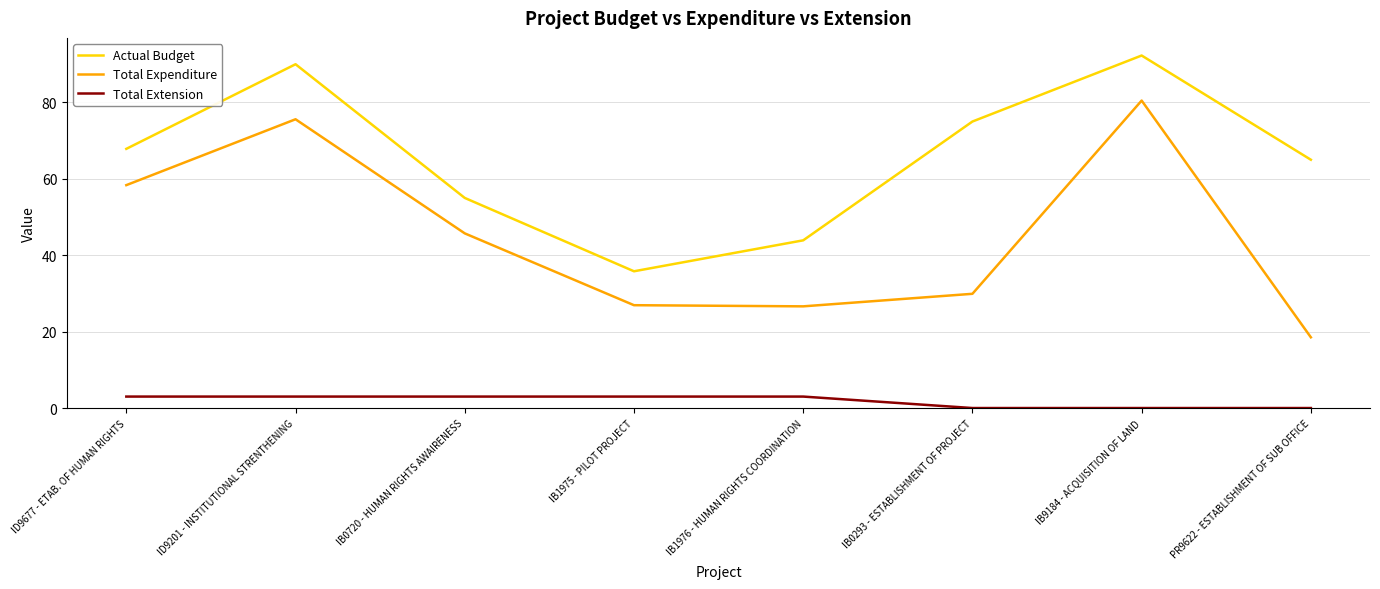

The Total Extension series shows 3.0 at ID9201 - INSTITUTIONAL STRENTHENING. True or false?

True